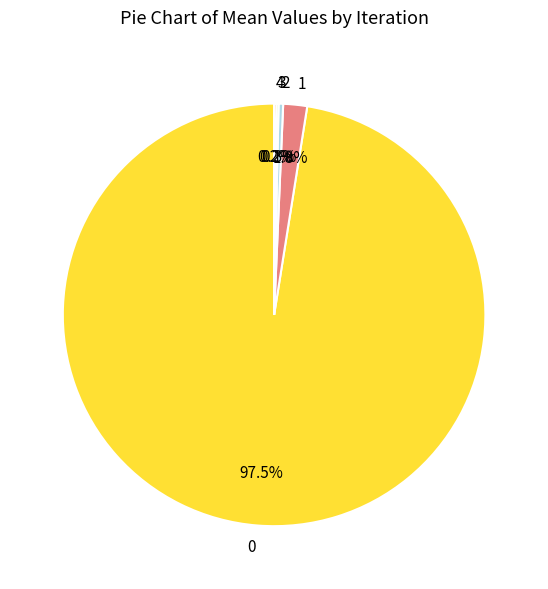

What portion of the pie excludes 1?

98.2%